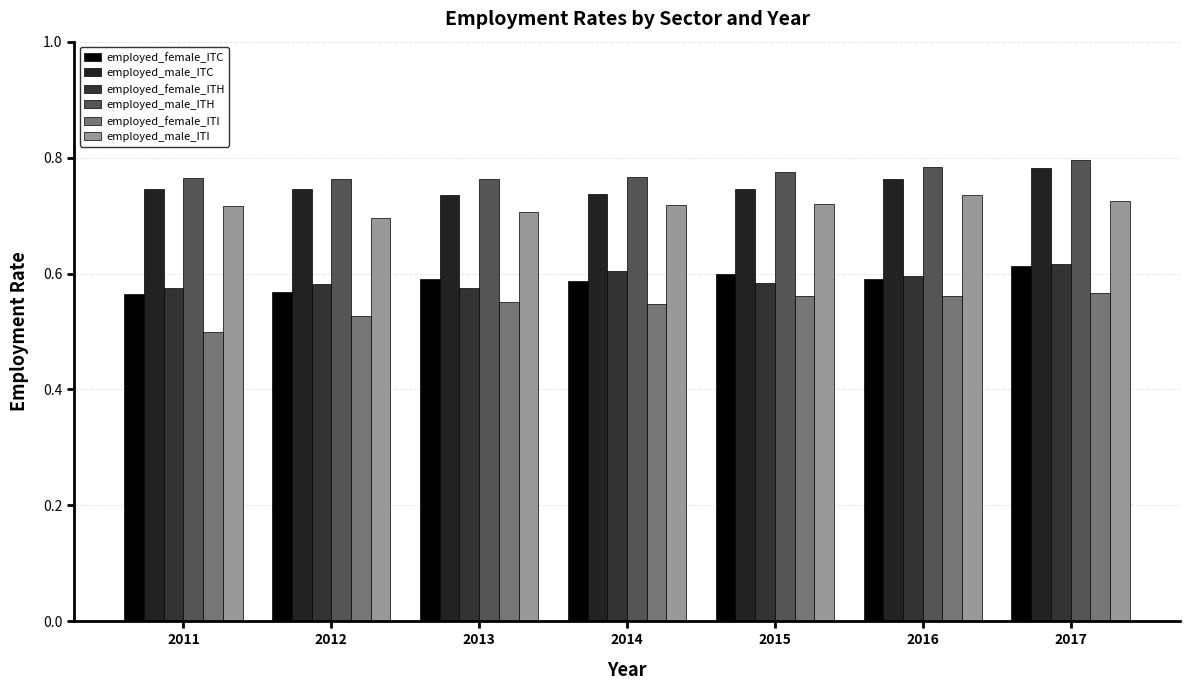

True or false: employed_male_ITH has a value of 0.8 at 2013.

True